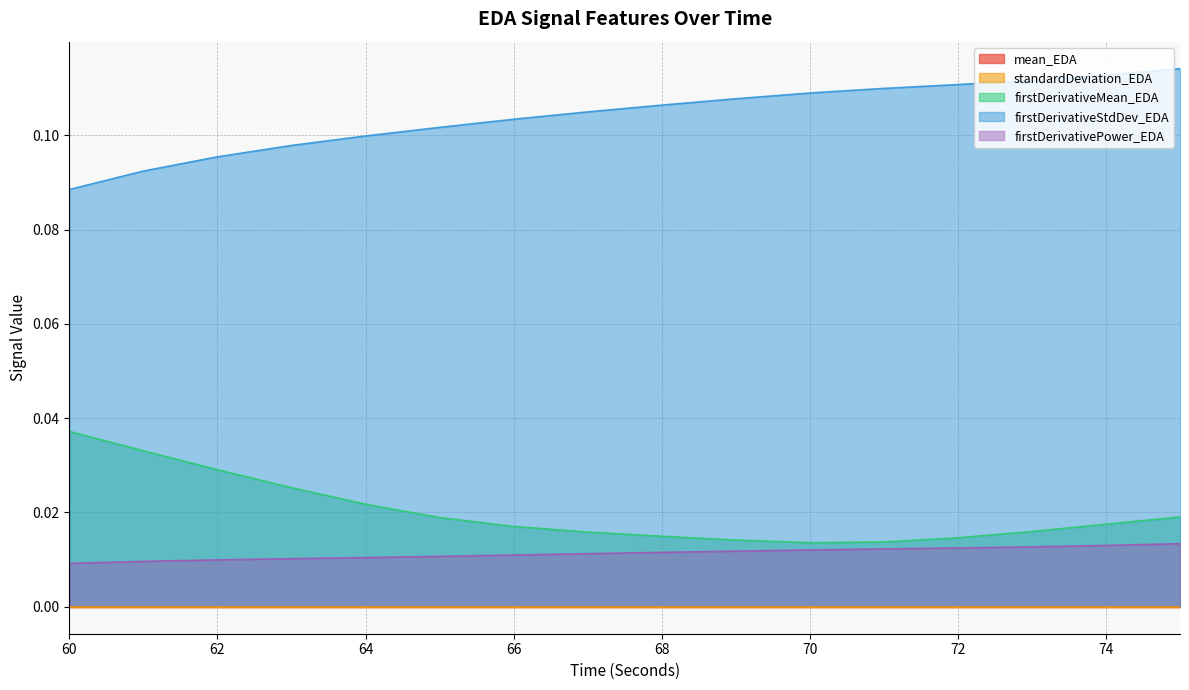

What is the difference between the highest and lowest values at 66?

0.1